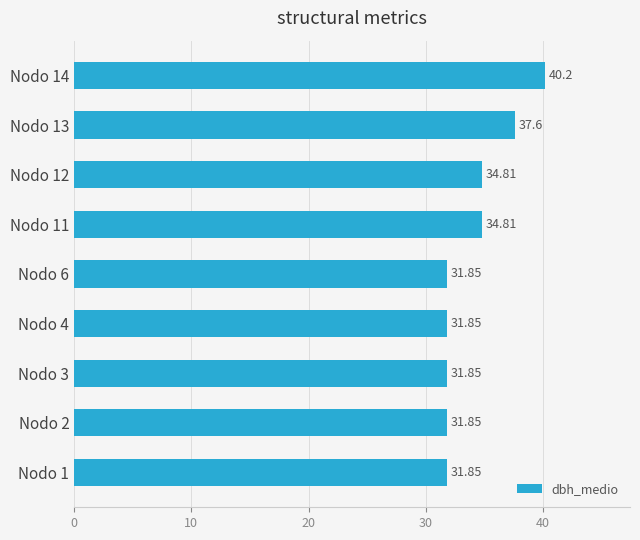

What is the sum of all values?

306.7